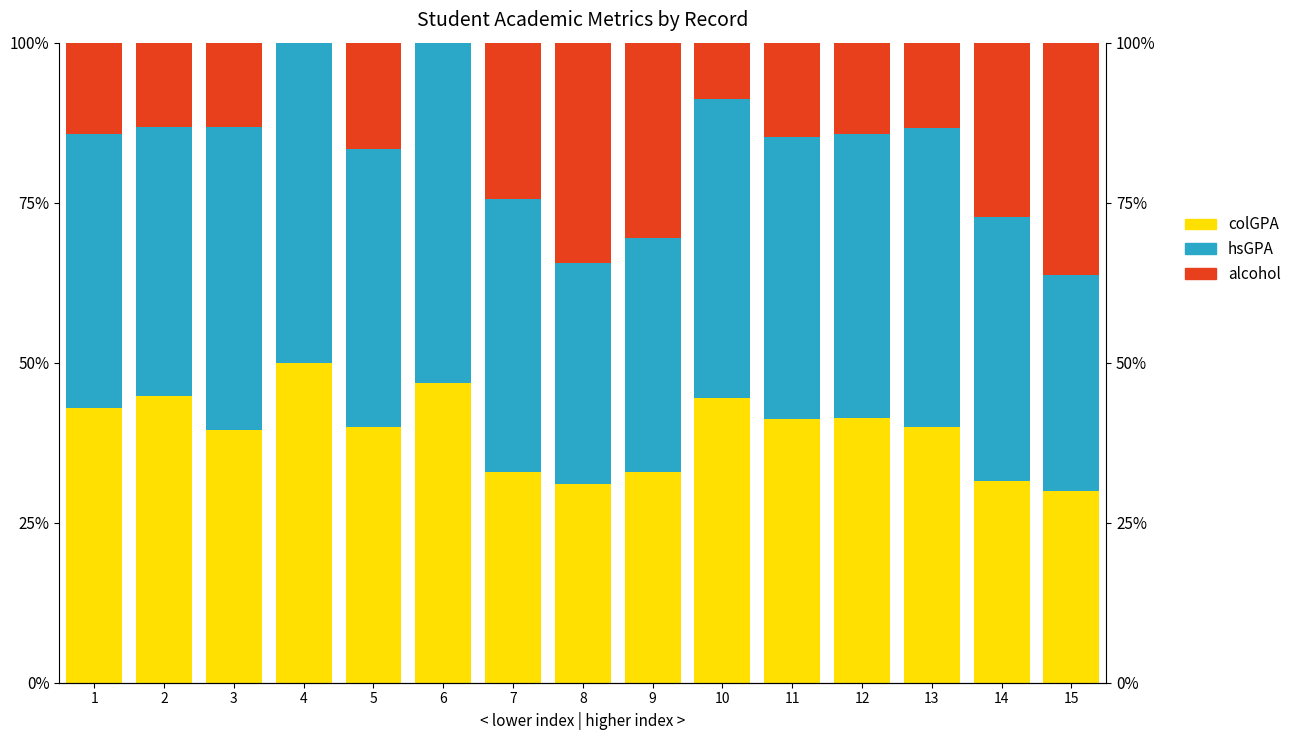

Which category has the highest value across all series?

6